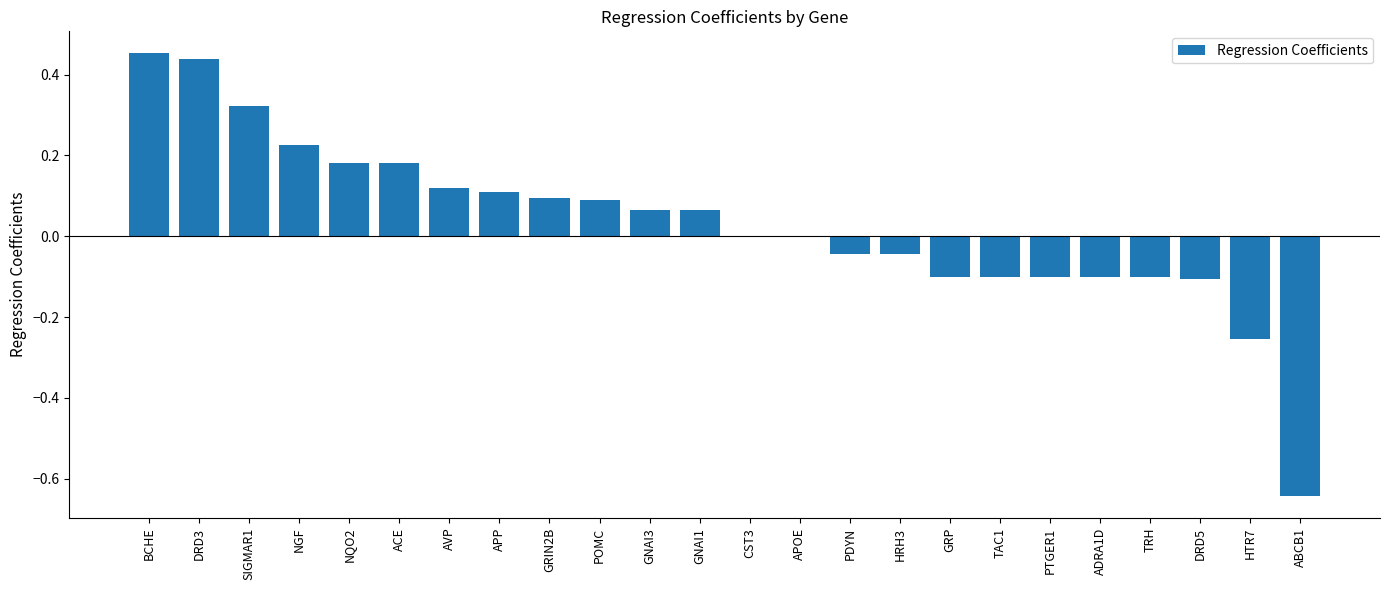

Which category has the highest value across all series?

BCHE